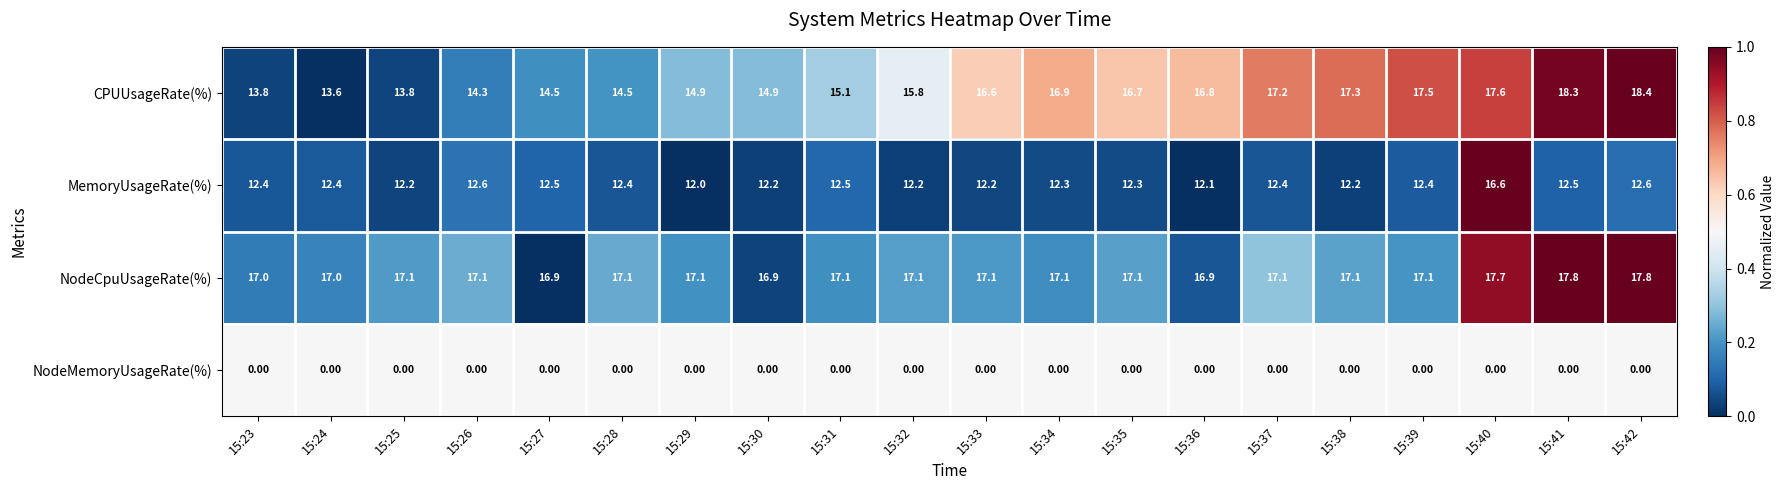

Which series changed the most between 15:25 and 15:27?

CPUUsageRate(%)